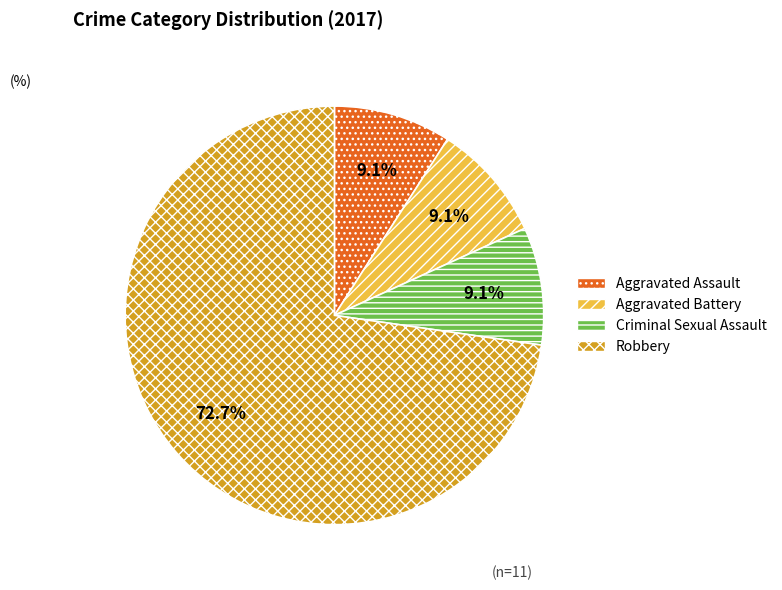

What percentage is NOT represented by Aggravated Assault?

90.9%